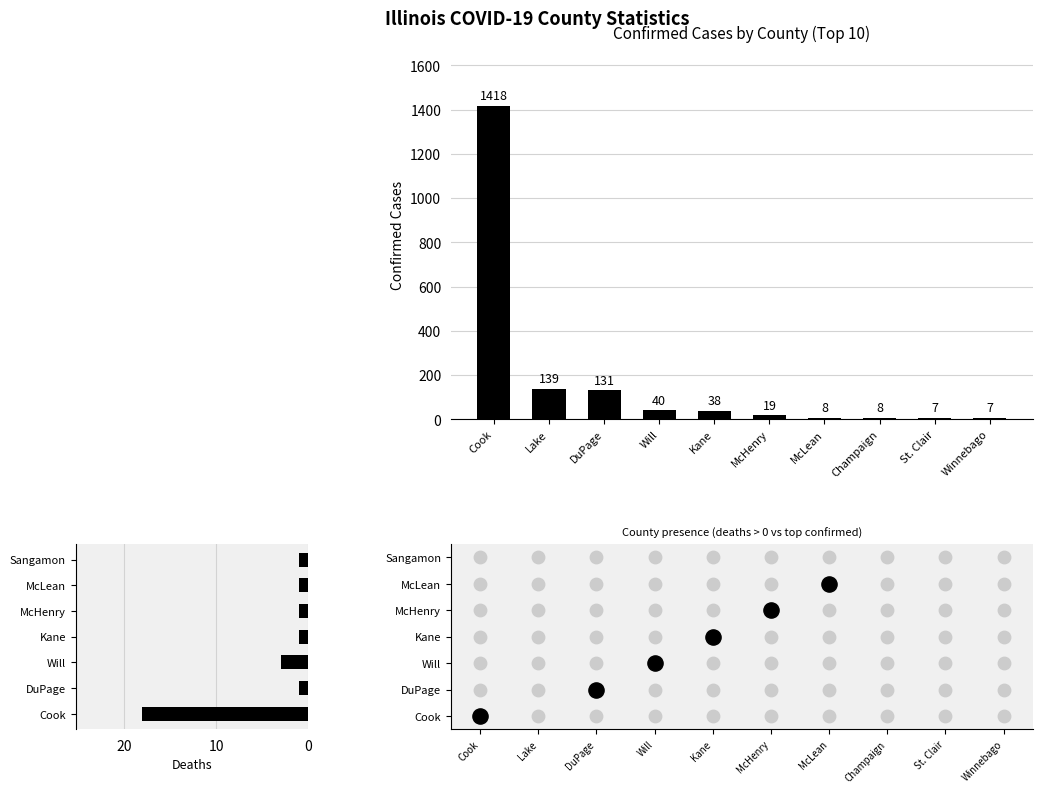

Which series has the largest total across all categories?

confirmed